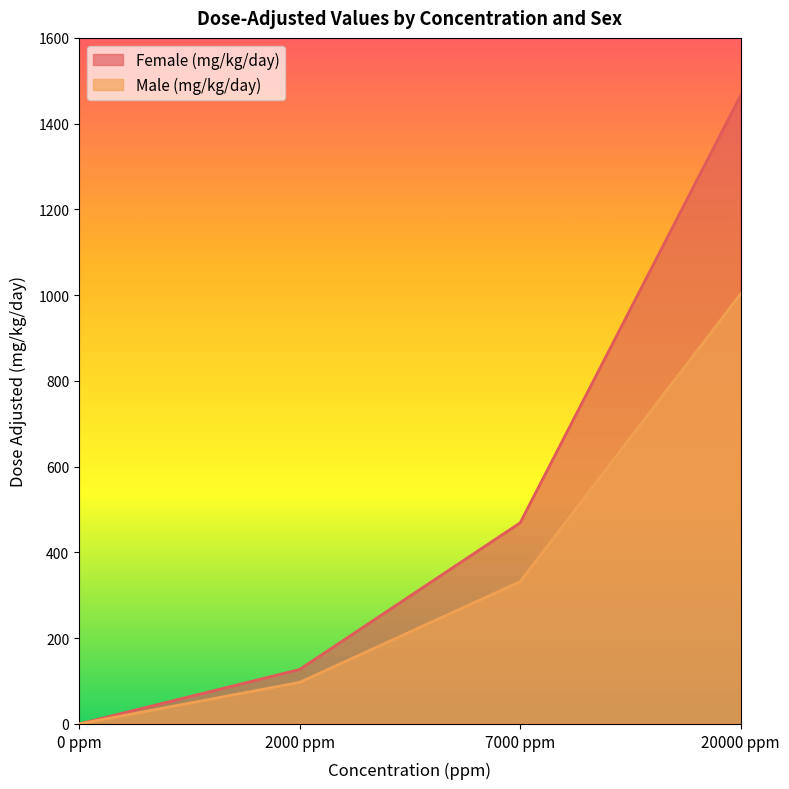

At which category is the sum across all series the highest?

20000 ppm